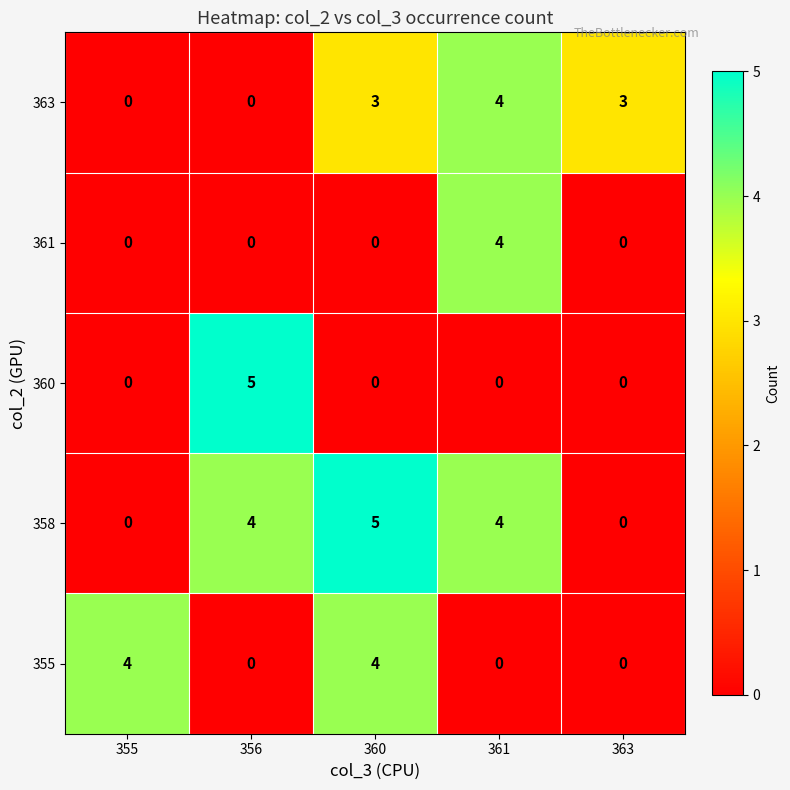

Reading right to left, transcribe all the data shown in this chart.

363: 3	4	3	0	0
361: 0	4	0	0	0
360: 0	0	0	5	0
358: 0	4	5	4	0
355: 0	0	4	0	4